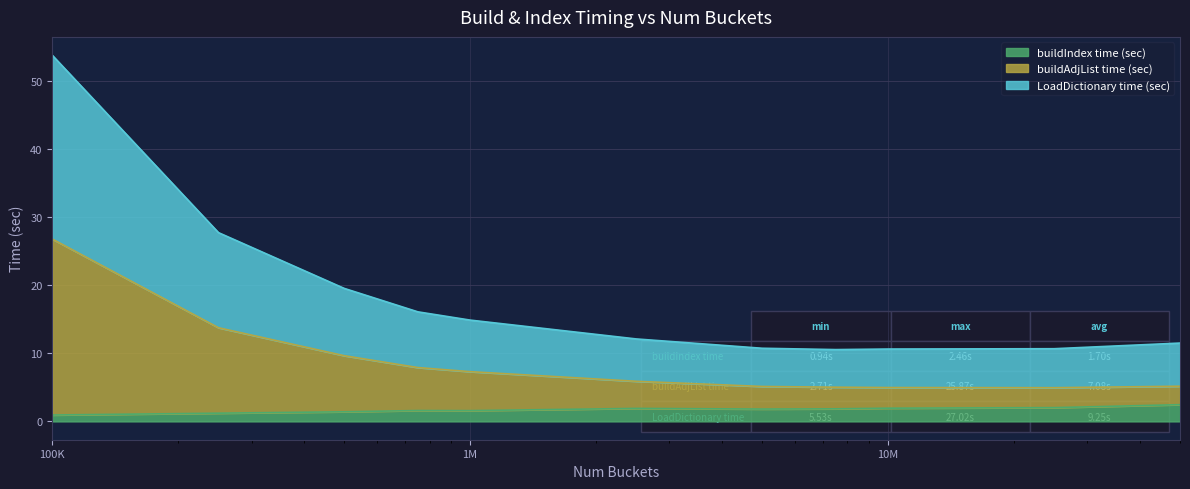

What is the approximate value of buildIndex time (sec) at 250000?

1.2